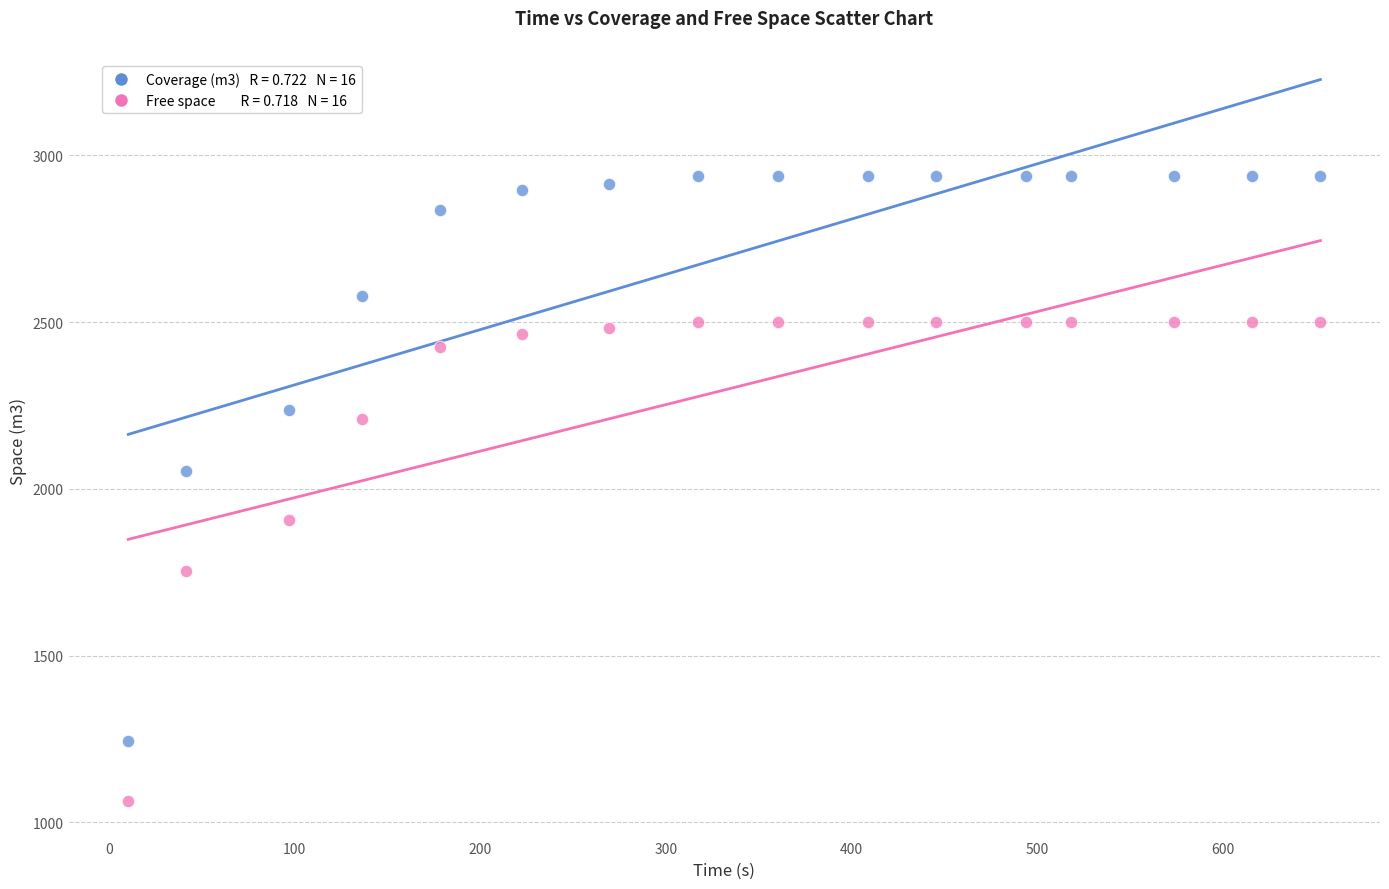

Across all series, what Y value is closest to 1999?

2052.6